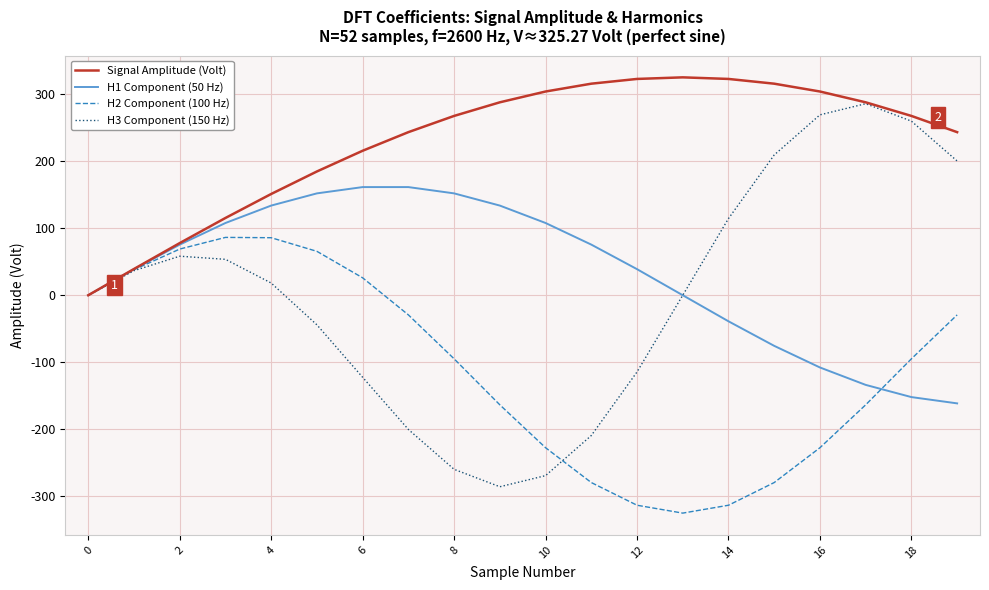

What are all the series names shown in the legend?

Signal Amplitude (Volt), H1 Component (50 Hz), H2 Component (100 Hz), H3 Component (150 Hz)